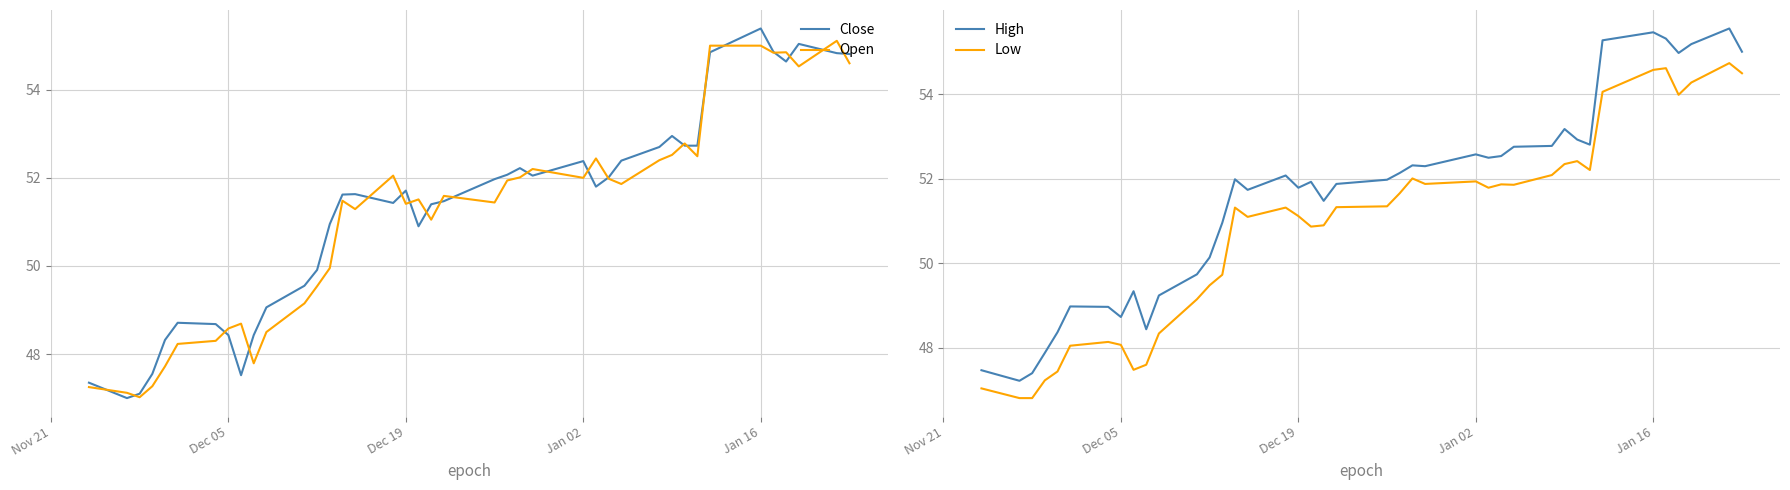

The value of Close at Jan 16 is 55.4. True or false?

True